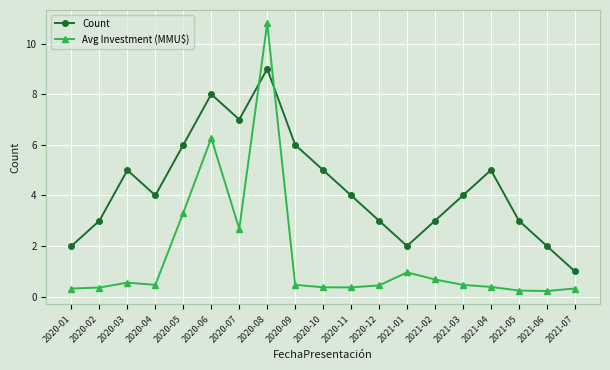

What is the difference between the maximum and second lowest values in the Avg Investment (MMU$) series?

10.6